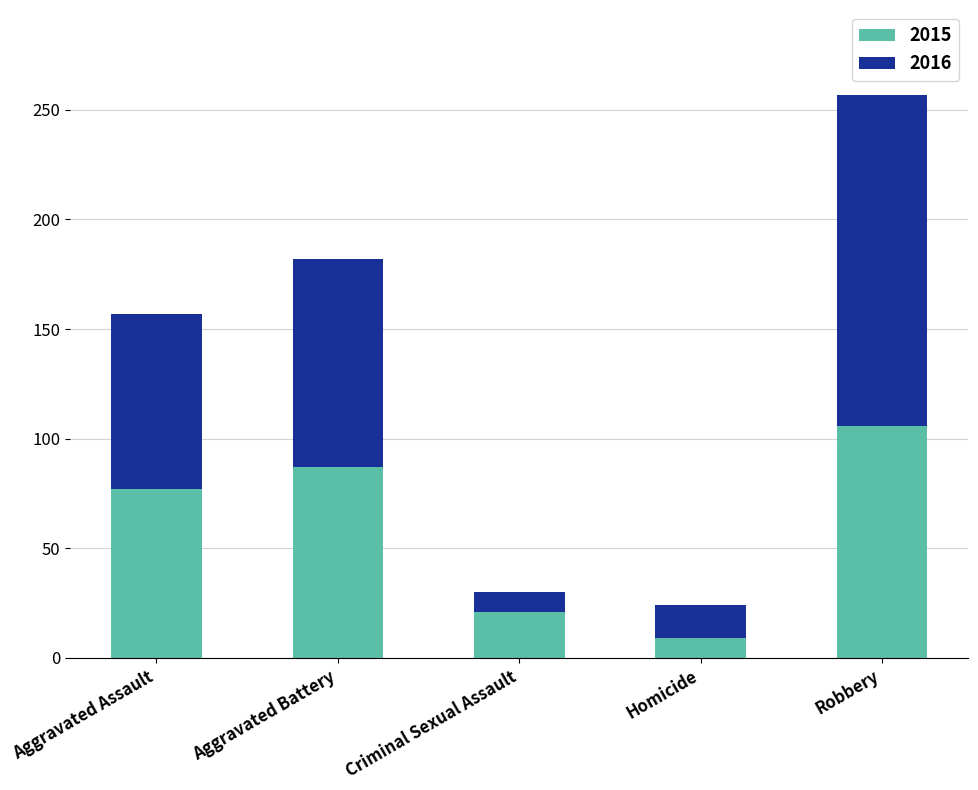

Which category has the highest value in the 2015 series?

Robbery